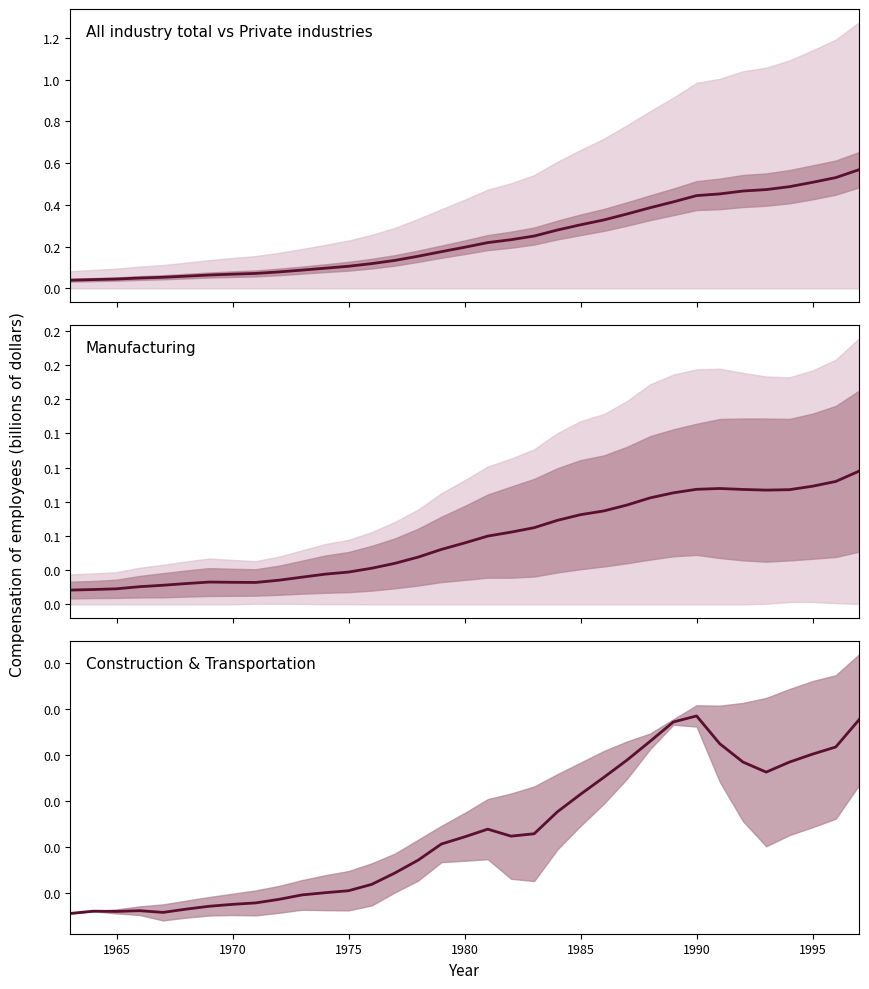

True or false: Construction and Manufacturing intersect in this chart.

False